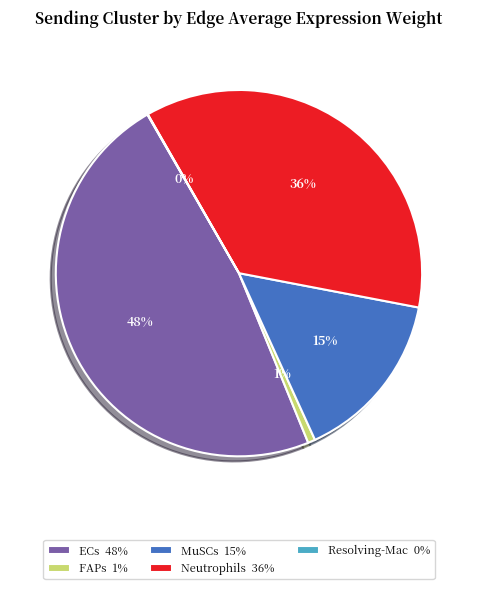

Is it true that FAPs is 1% of the pie?

True